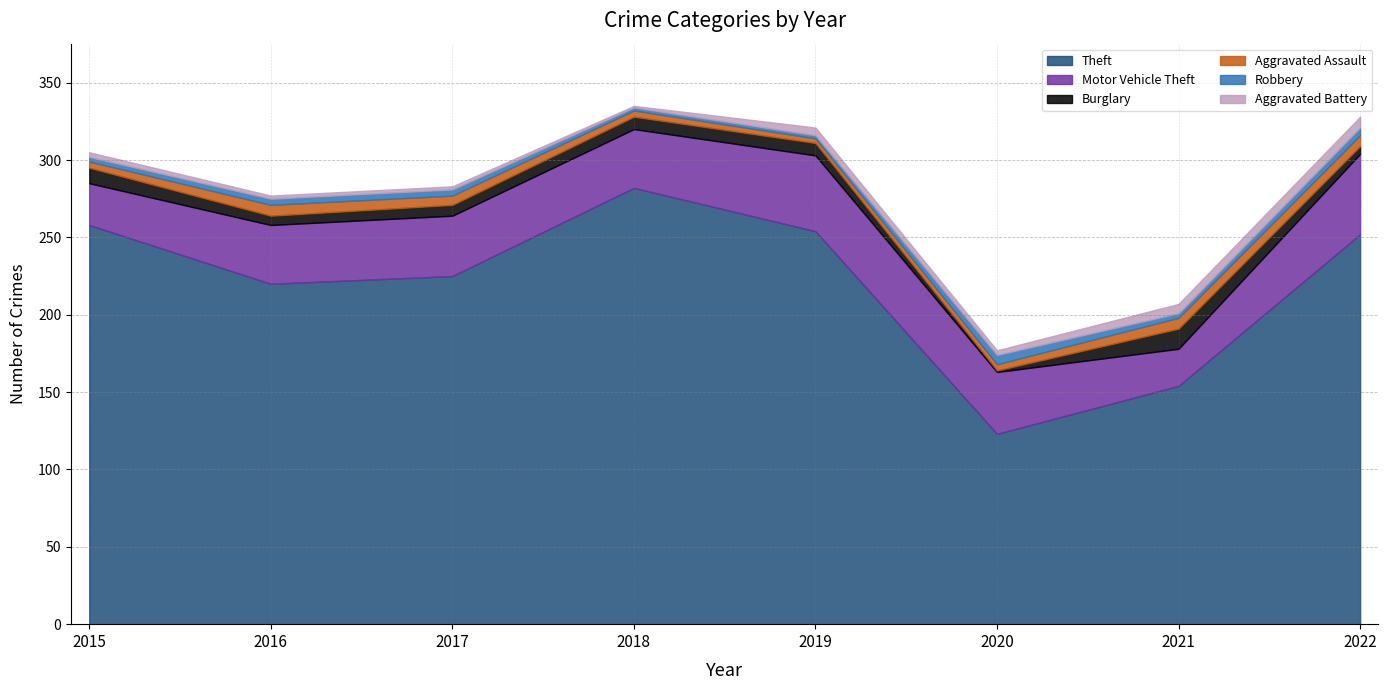

Which series has the largest range (max minus min)?

Theft